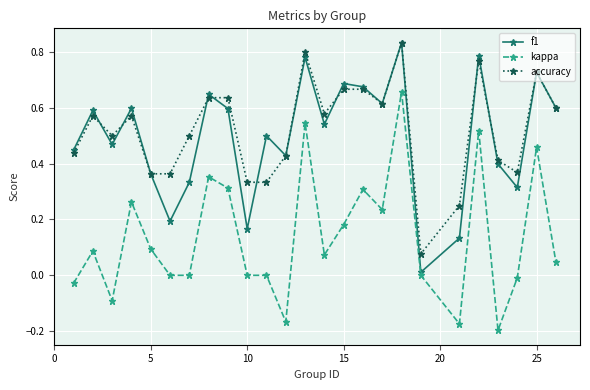

True or false: f1 has more than 1 points higher than both neighbors.

True